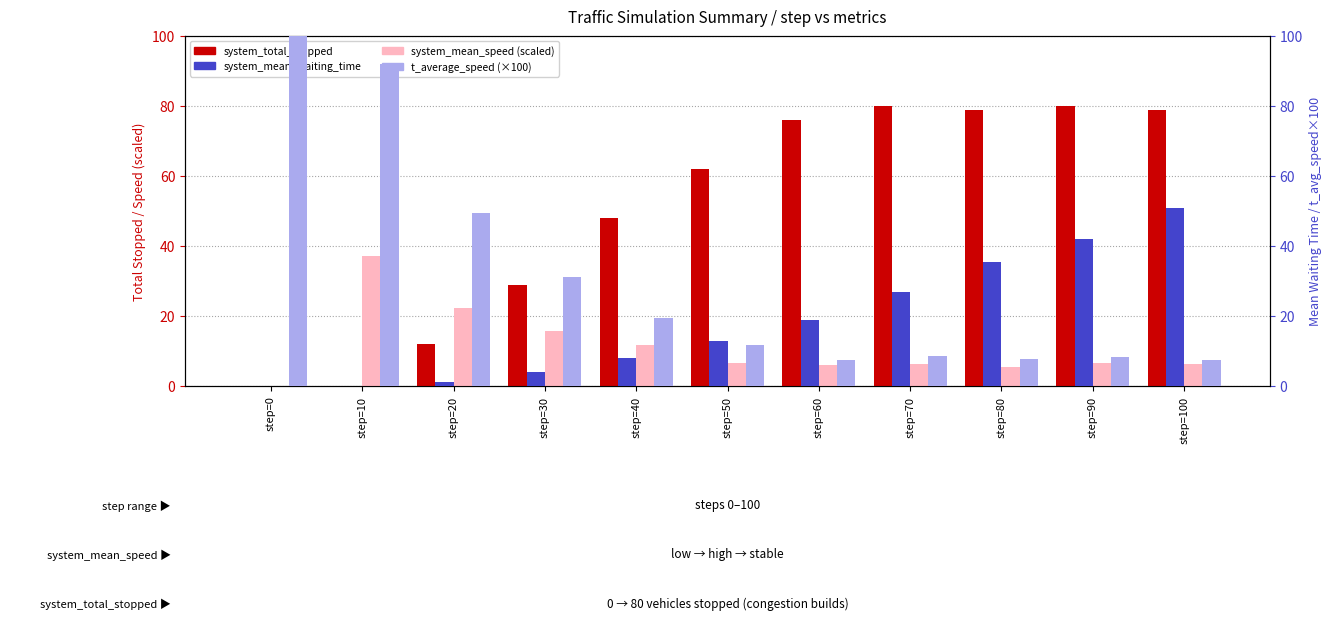

What is the average value of the system_mean_speed (scaled) series?

11.3